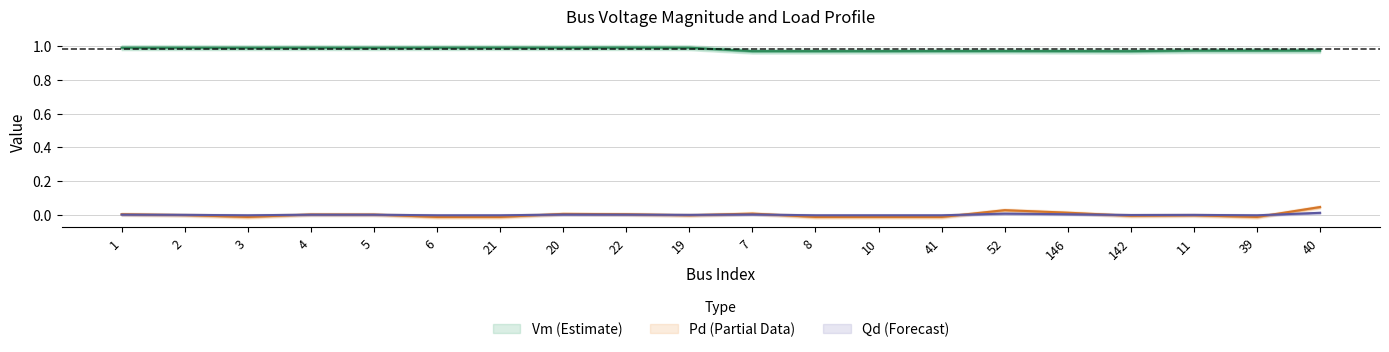

Rank the series by their maximum value, from lowest to highest.

Qd, Pd, Vm